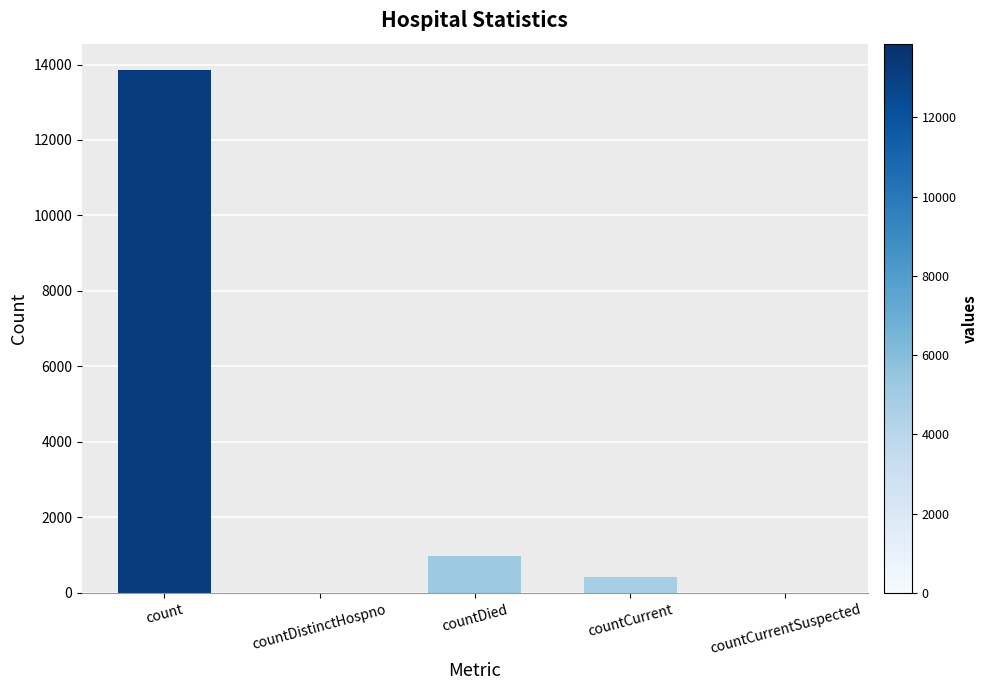

What is the change in value from countDied to countCurrentSuspected?

-987